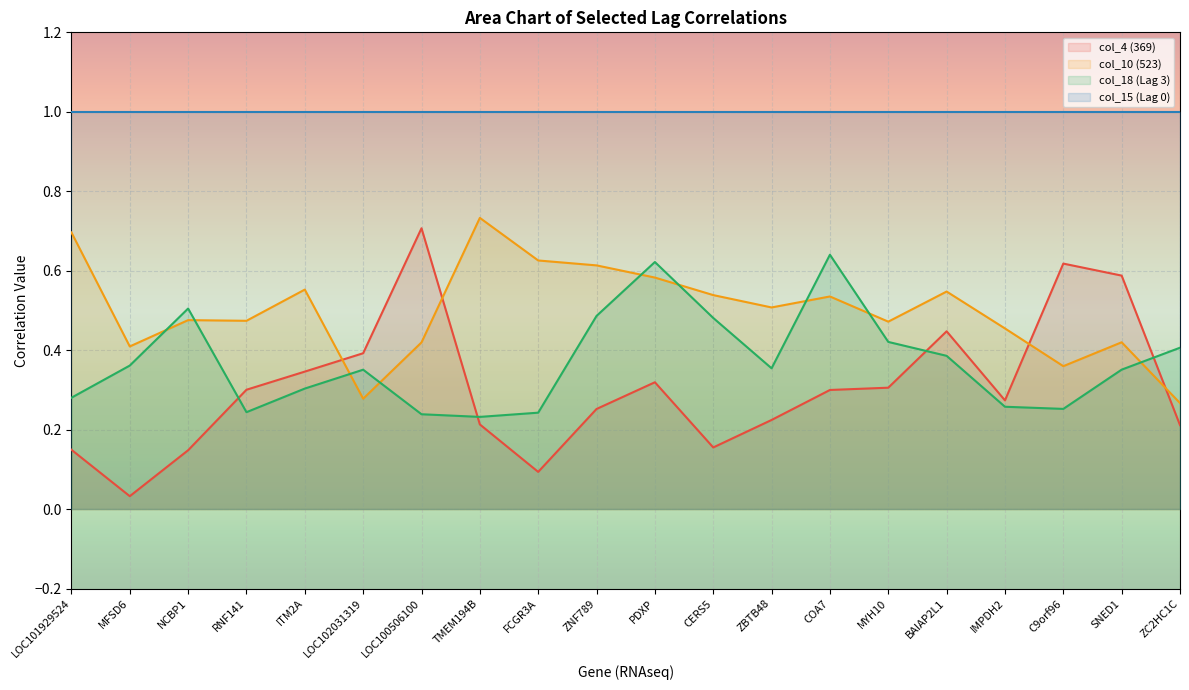

How many intersections are there between col_4 (369) and col_18 (Lag 3)?

4